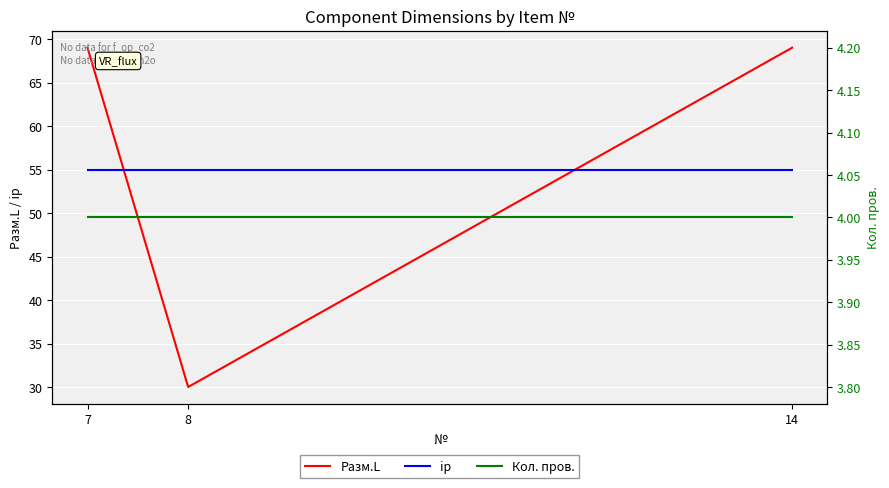

The ip series shows 78 at 8. True or false?

False